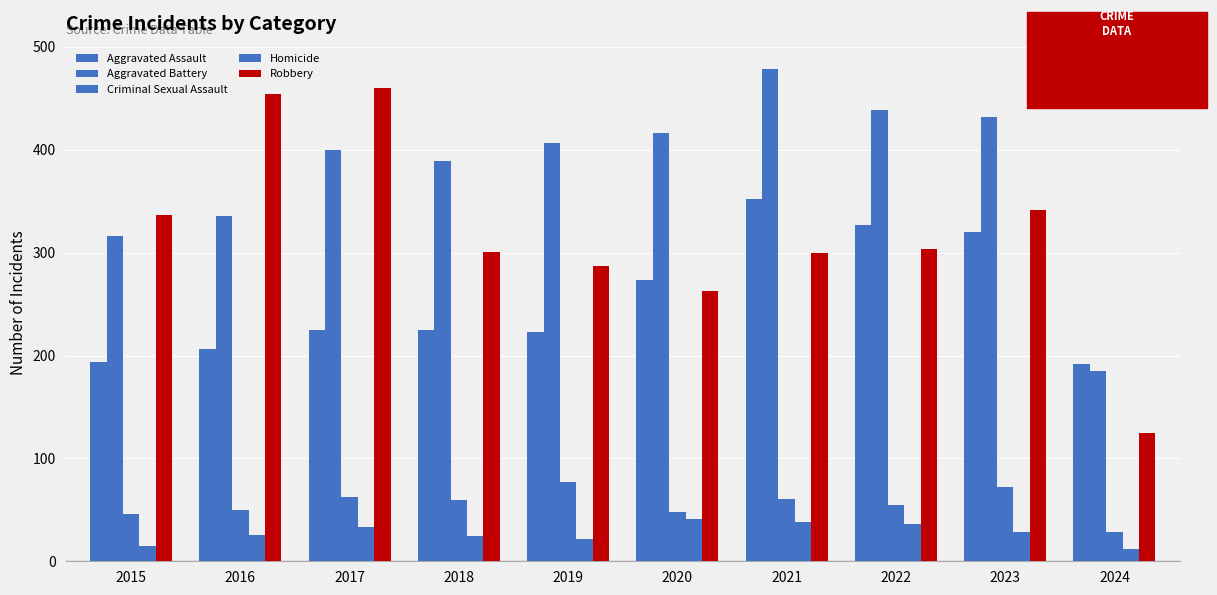

How many bars are there in each group?

5